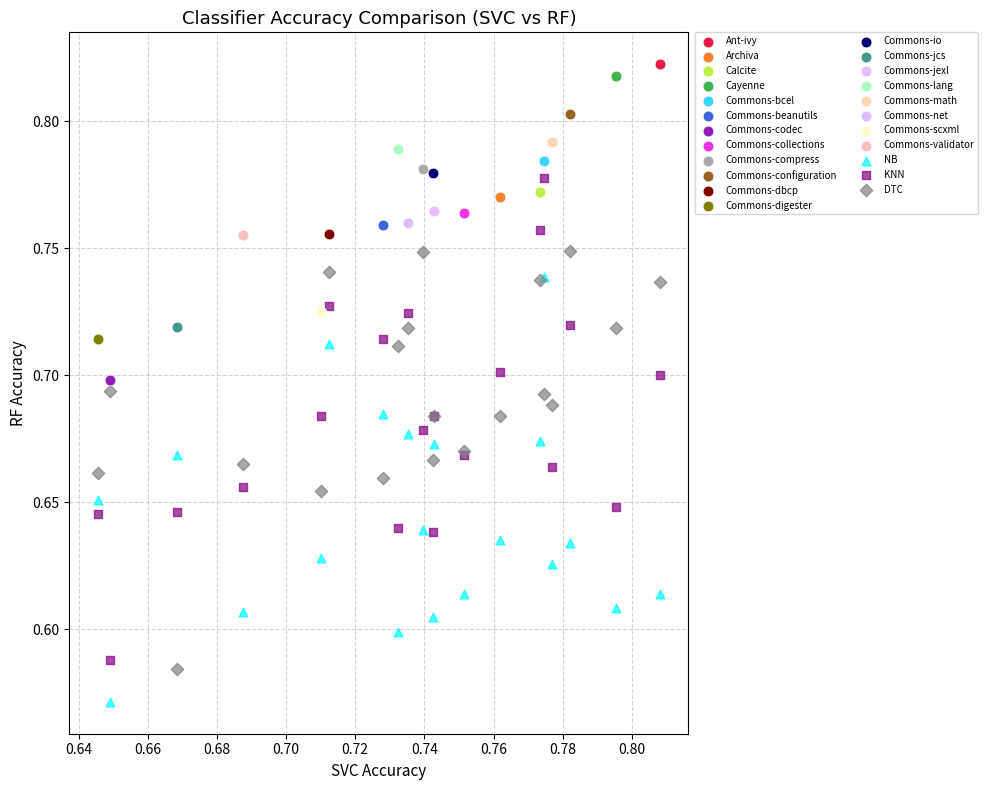

What are all the series names shown in the legend?

Ant-ivy, Archiva, Calcite, Cayenne, Commons-bcel, Commons-beanutils, Commons-codec, Commons-collections, Commons-compress, Commons-configuration, Commons-dbcp, Commons-digester, Commons-io, Commons-jcs, Commons-jexl, Commons-lang, Commons-math, Commons-net, Commons-scxml, Commons-validator, NB, KNN, DTC